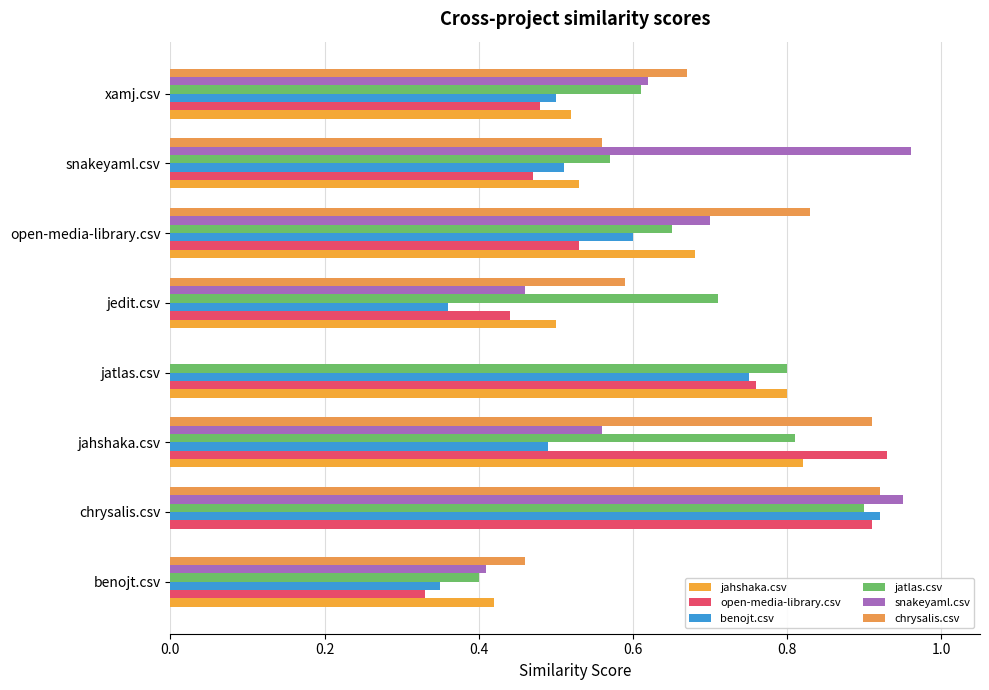

At how many categories does at least one series exceed 0?

8